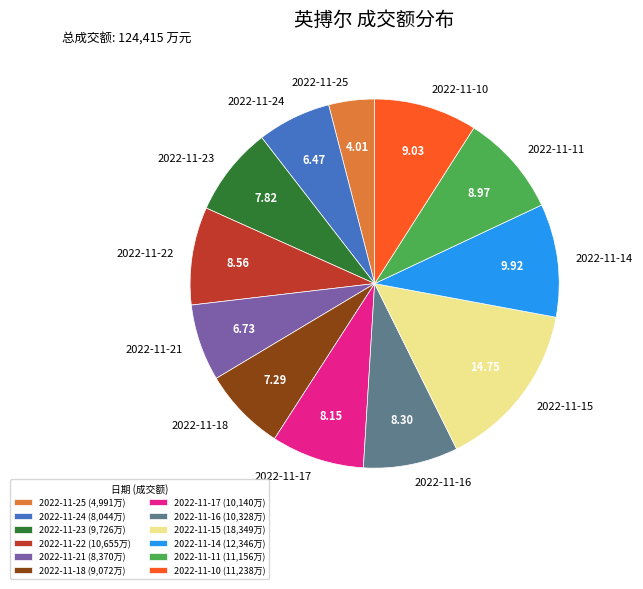

Do 2022-11-16 and 2022-11-17 together represent more than half of the pie?

No